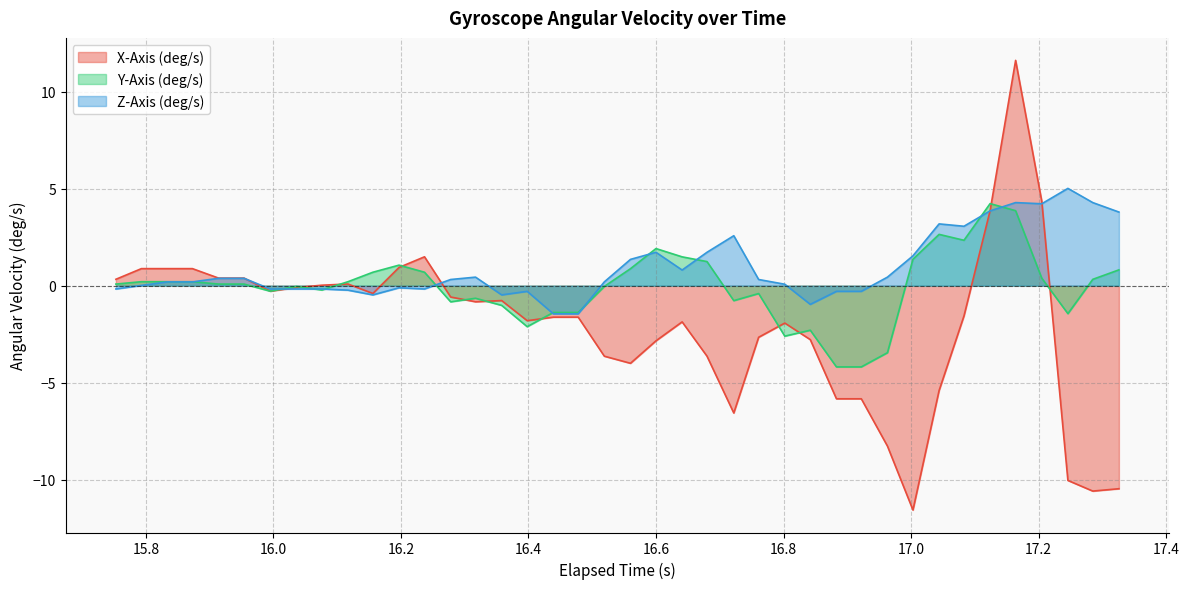

What is the maximum value shown in the chart?

11.6